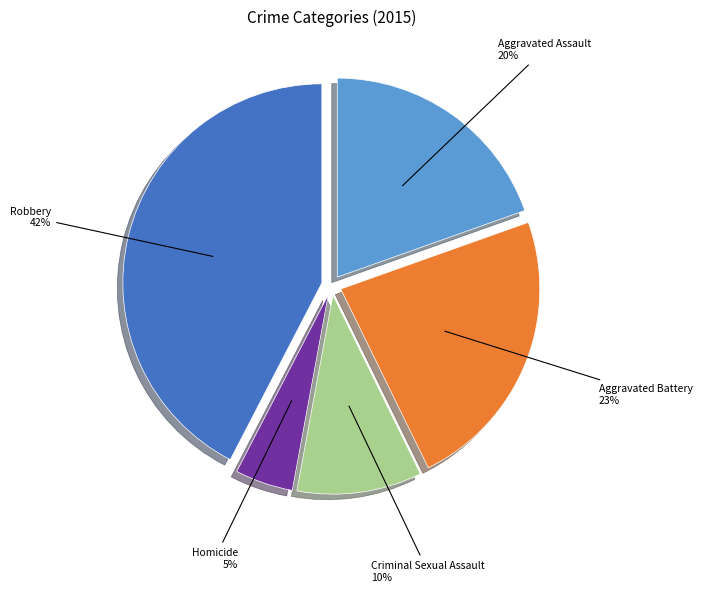

How many segments does this pie chart have?

5